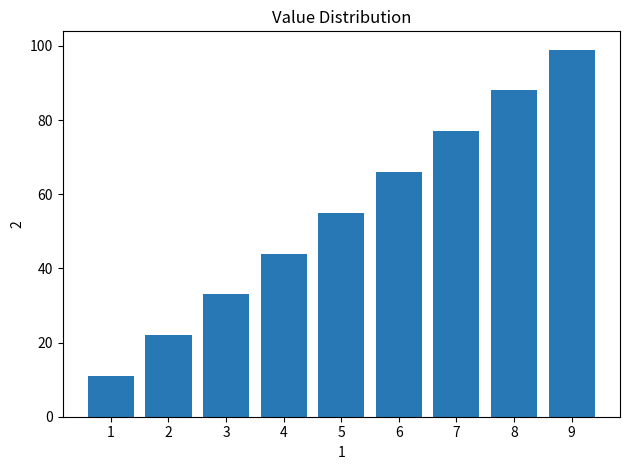

What is the difference between the maximum and minimum values?

88